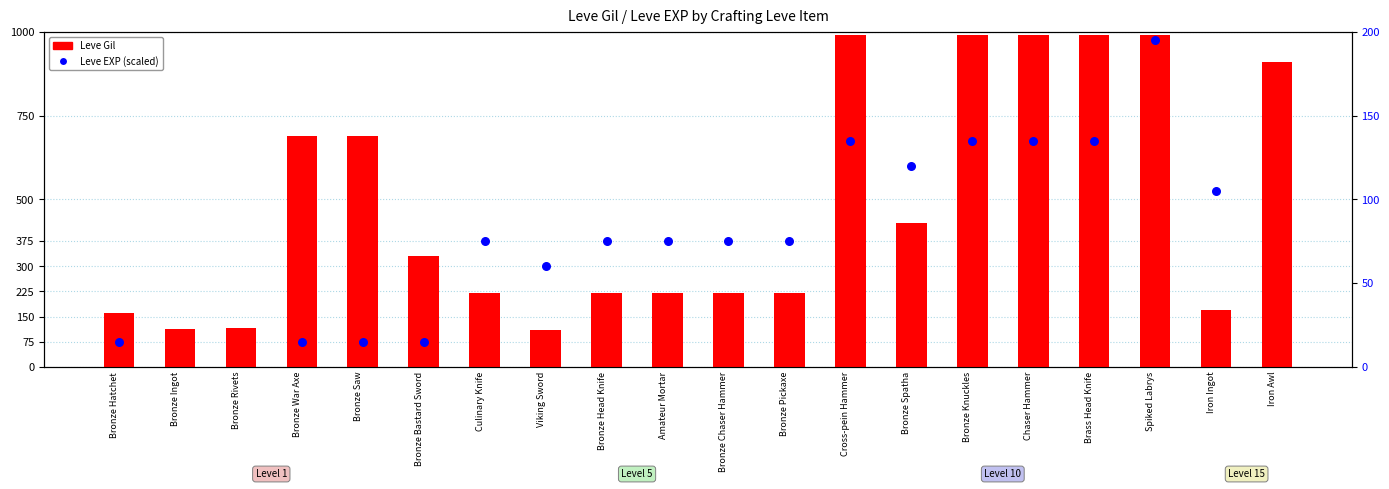

Is the value of Leve Gil at Bronze Chaser Hammer greater than the value of Leve EXP at Cross-pein Hammer?

Yes